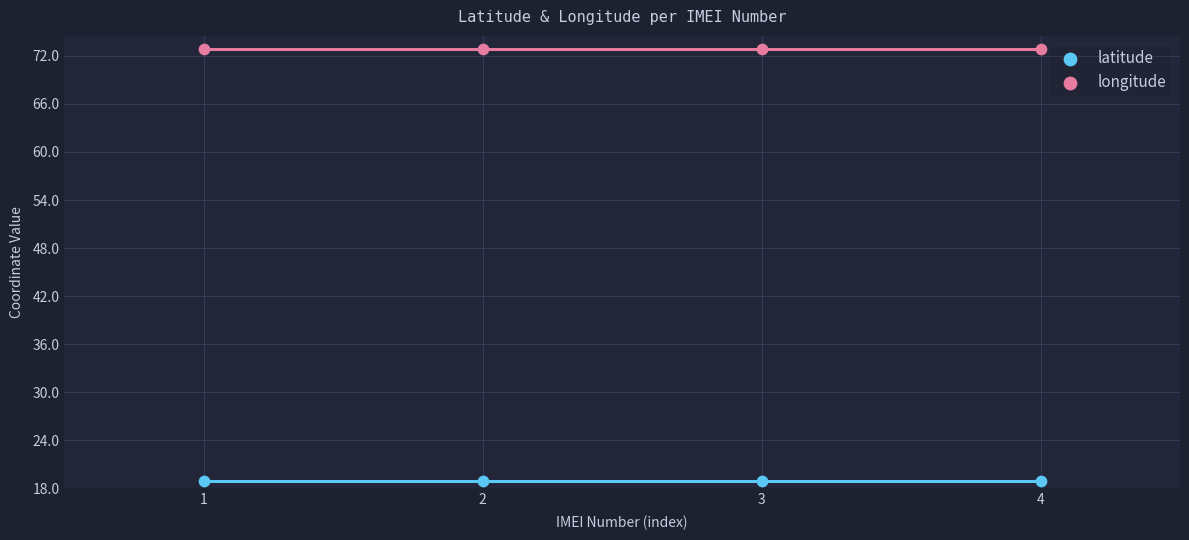

Across all data points, what is the average Y value?

45.9